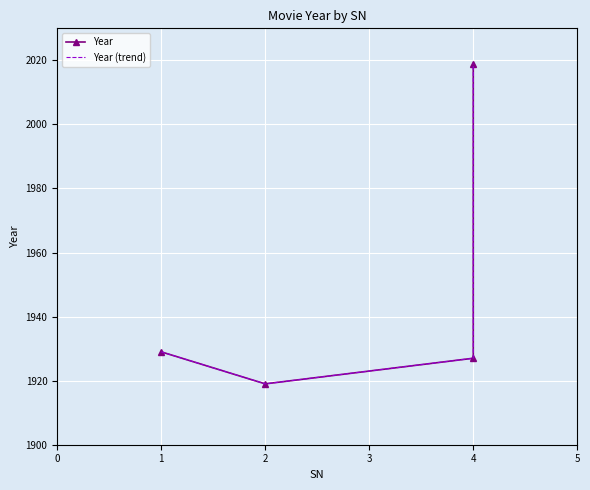

What is the total value across all series at 2?

3838